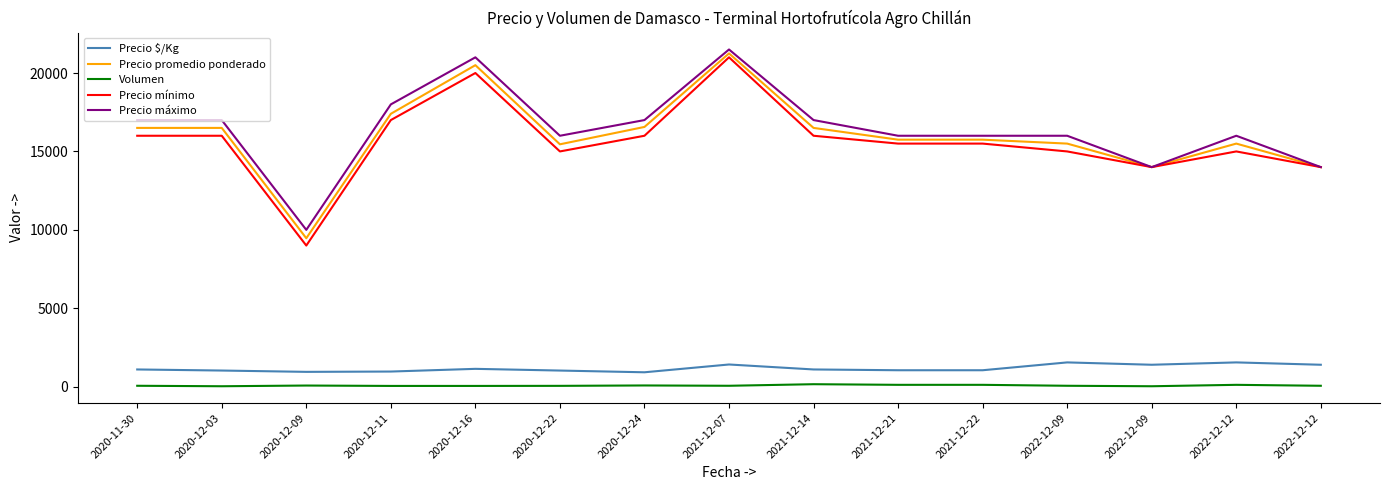

True or false: Precio promedio ponderado and Precio $/Kg intersect in this chart.

False